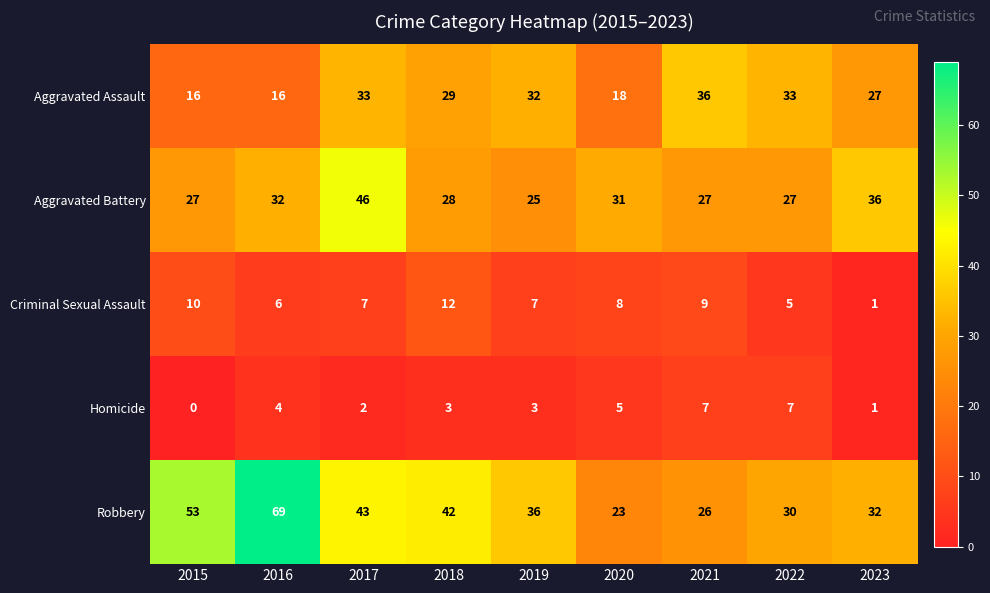

How many data points does each series have?

9